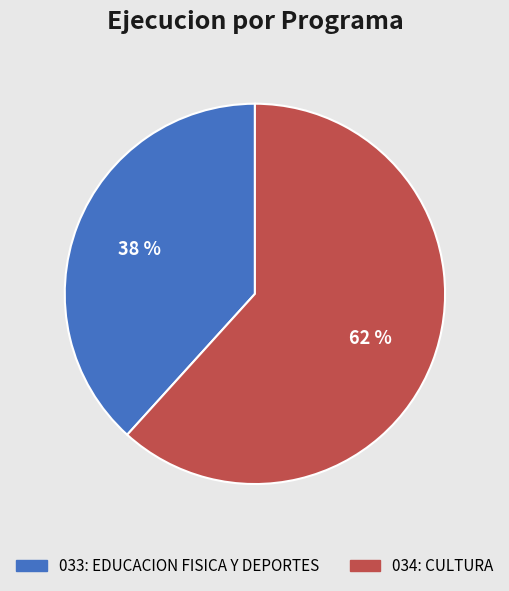

To the nearest percent, what is the combined percentage of 033: EDUCACION FISICA Y DEPORTES and 034: CULTURA?

100%